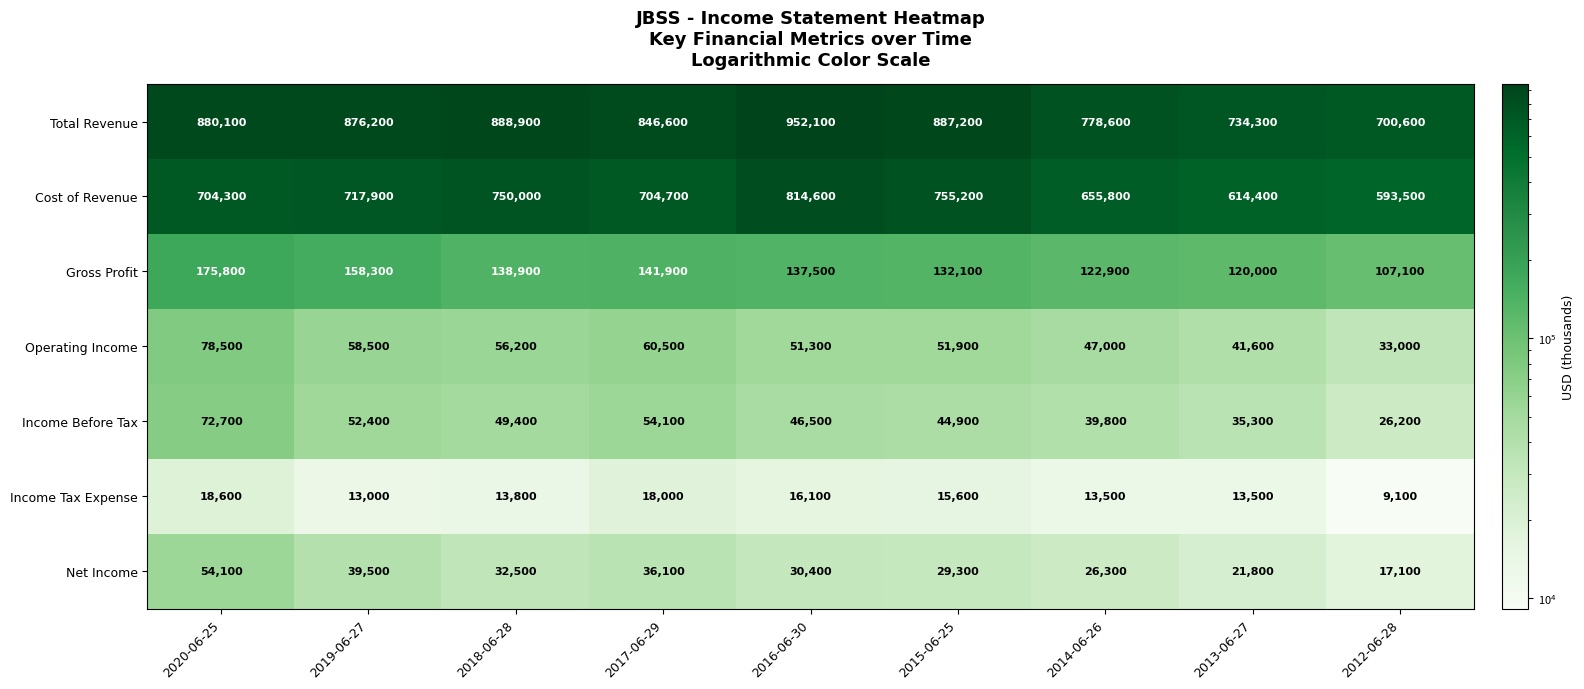

Which label corresponds to the smallest value in the chart?

2012-06-28